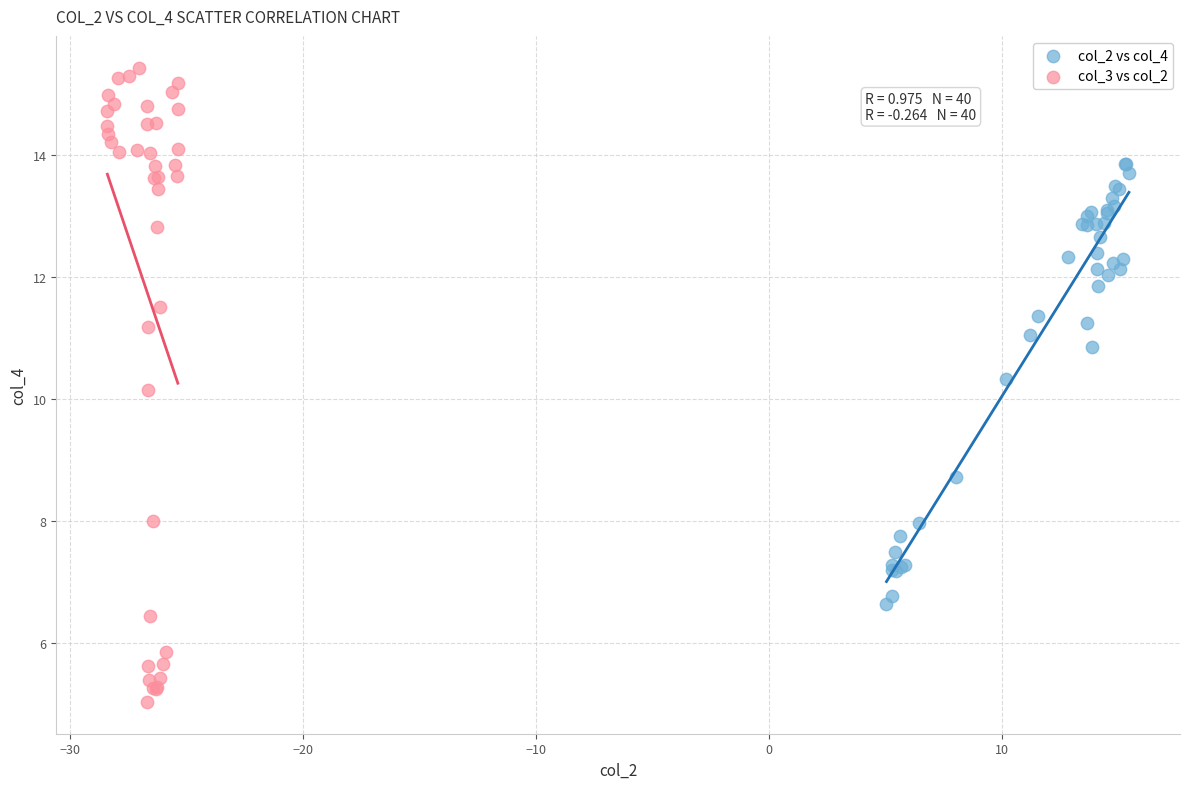

Which series contains the lowest Y value?

col_3 vs col_2